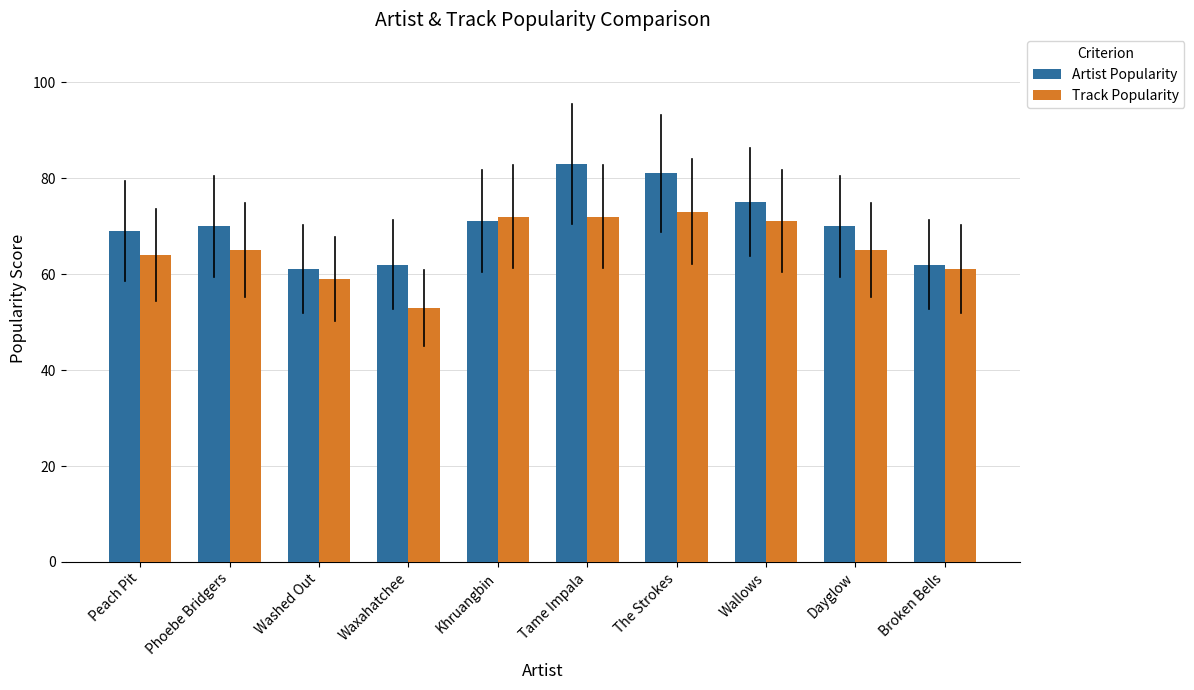

What is the sum of the Track Popularity values at Washed Out and Waxahatchee?

112